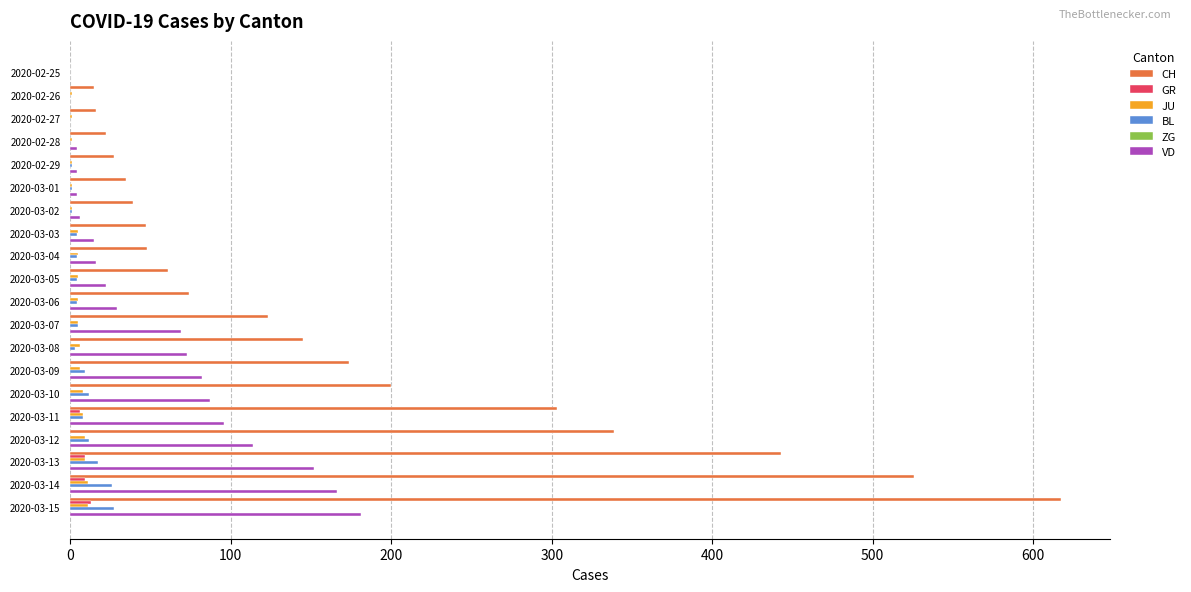

The JU series shows 11 at 2020-03-15. True or false?

True